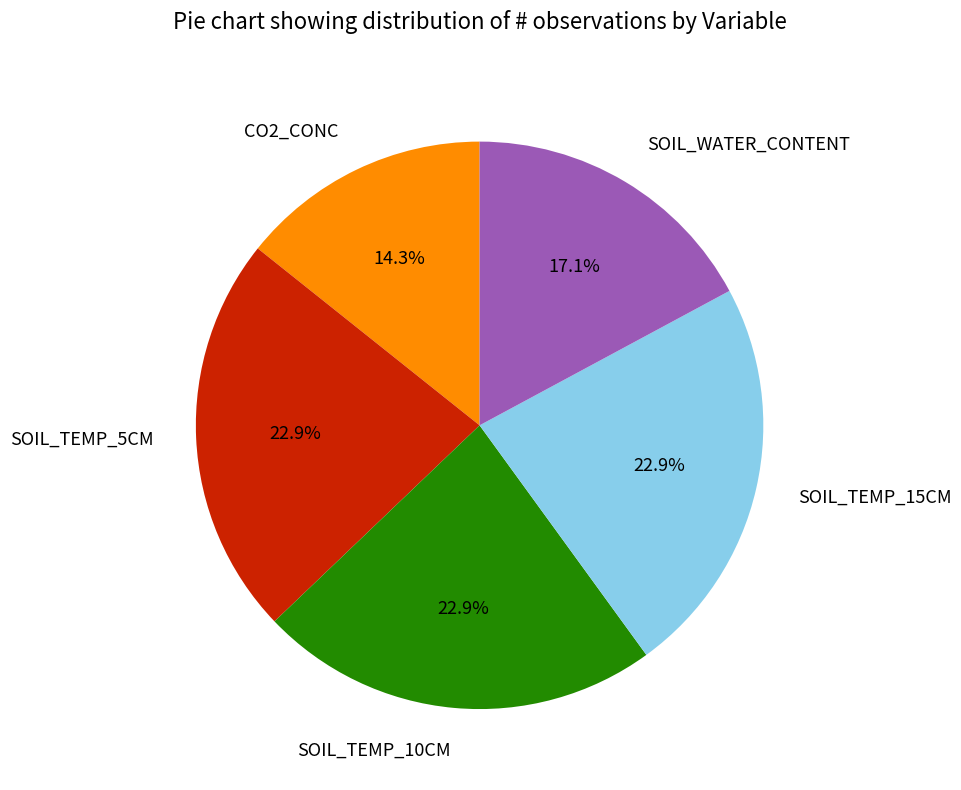

Count the number of slices in the pie.

5